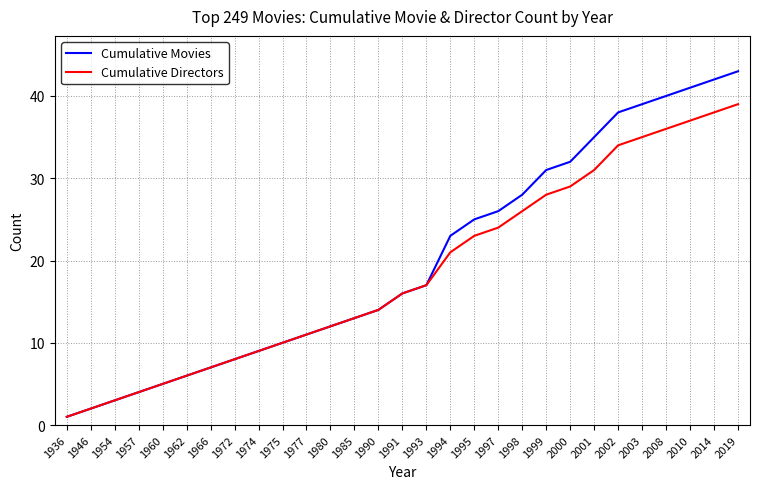

Is the value of Cumulative Directors at 1999 greater than the value of Cumulative Movies at 2019?

No